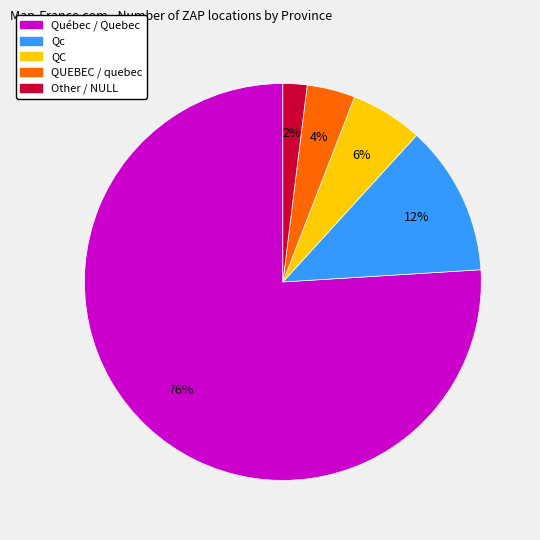

Does any single category account for the majority?

Yes